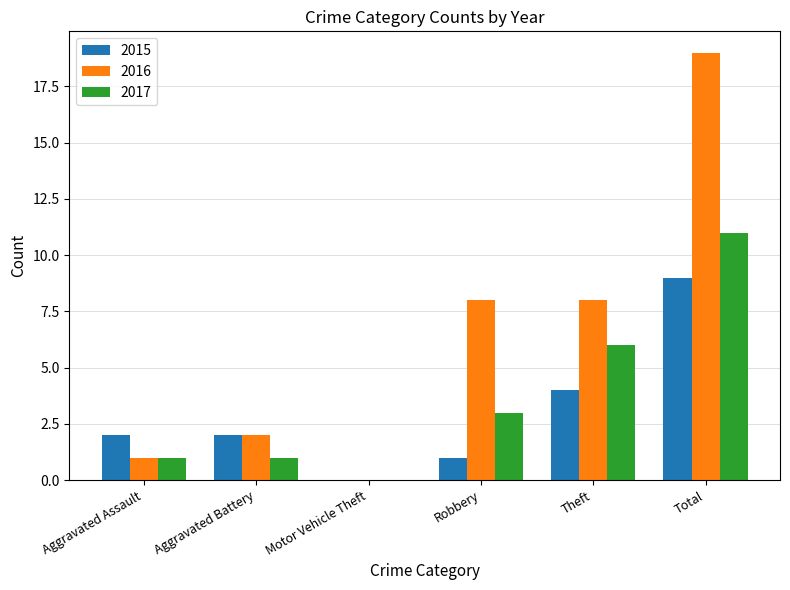

Which series changed the most between Aggravated Assault and Motor Vehicle Theft?

2015